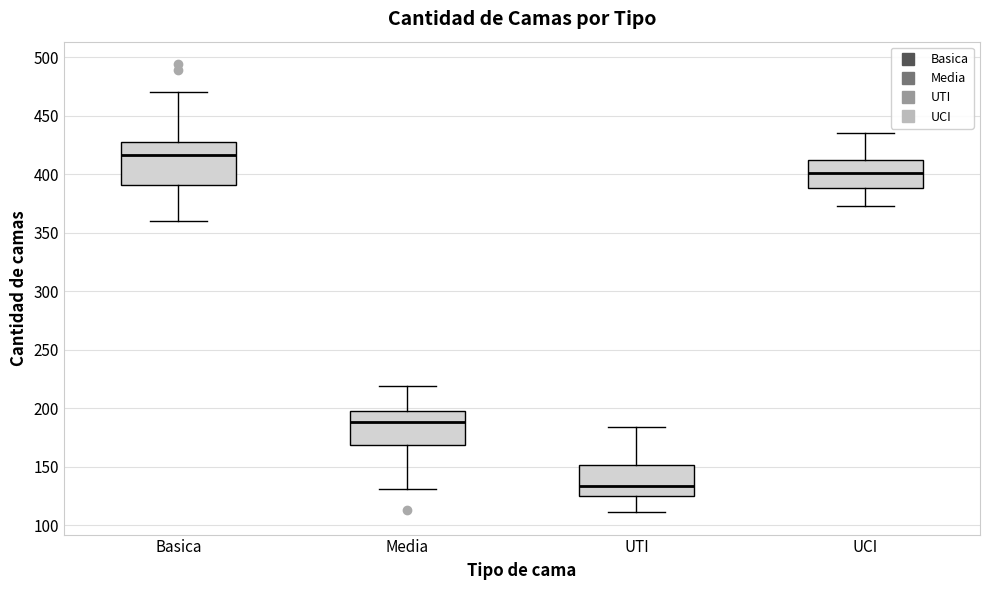

Where is the upper edge of the box for Media on the y-axis? The values are not printed on the chart, so give them approximately, as read against the axis.

200